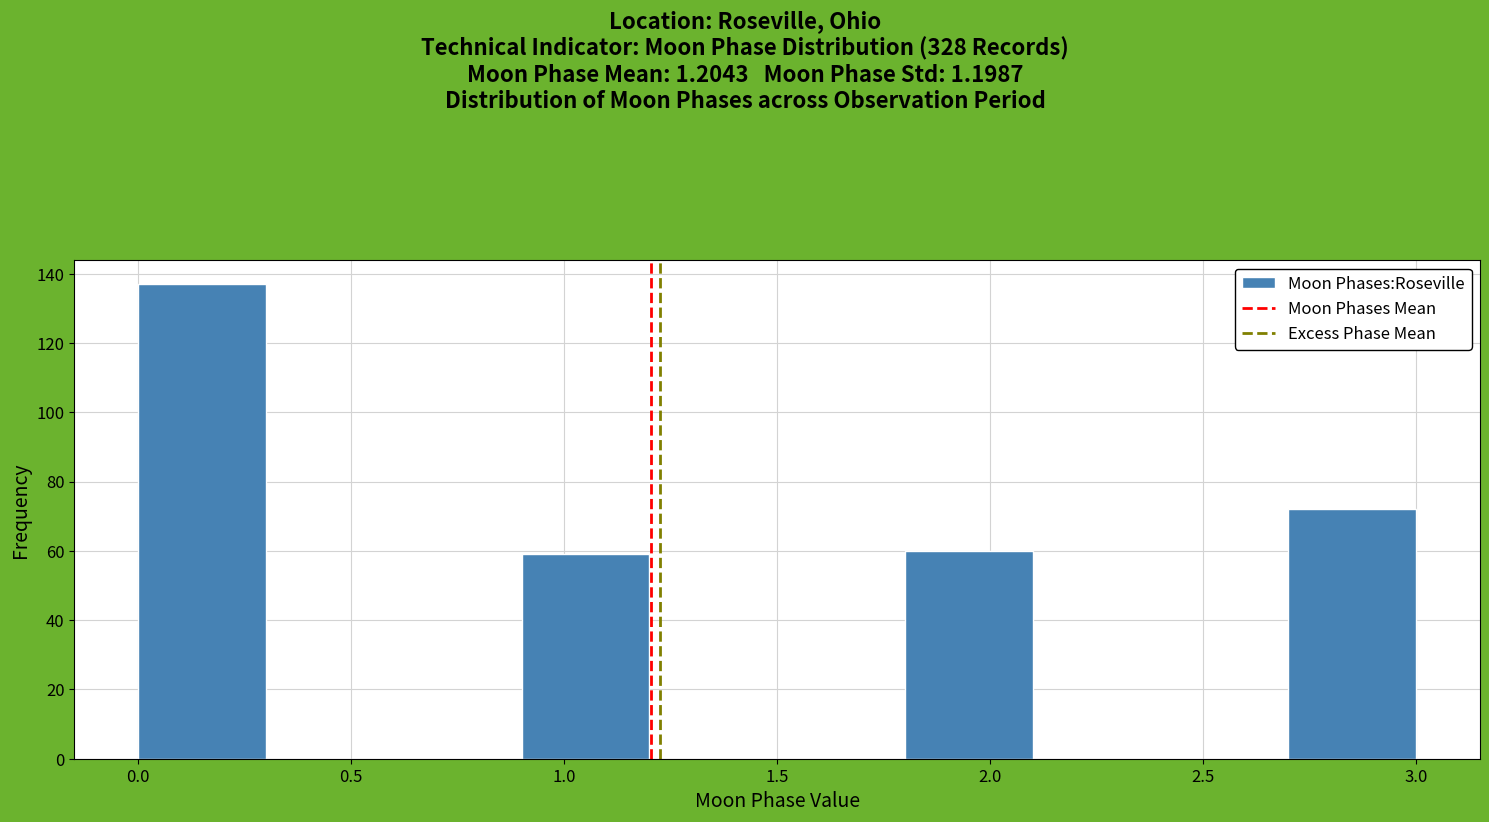

Reading left to right, transcribe this chart: for each bar, give the range it covers on the x-axis and its height. The values are not printed on the chart, so give them approximately, as read against the axis.

0.0 to 0.3: 138
0.3 to 0.6: 0
0.6 to 0.9: 0
0.9 to 1.2: 60
1.2 to 1.5: 0
1.5 to 1.8: 0
1.8 to 2.1: 60
2.1 to 2.4: 0
2.4 to 2.7: 0
2.7 to 3.0: 72